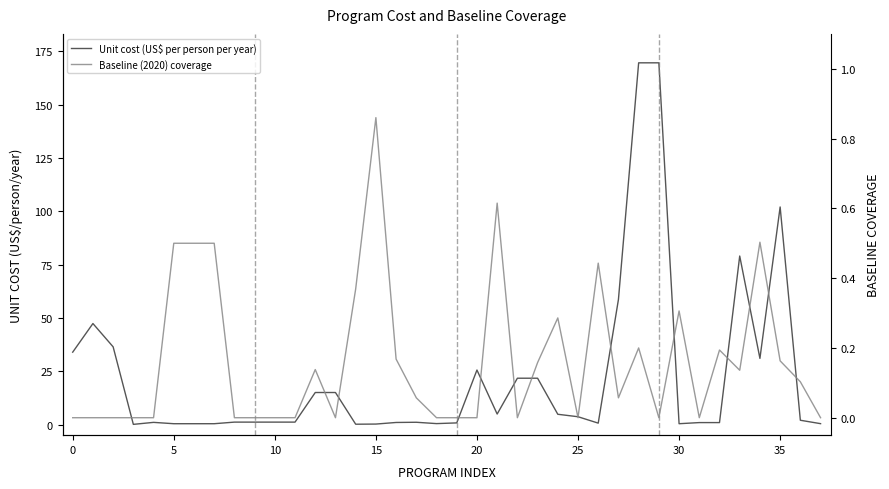

At which category is the sum across all series the highest?

28